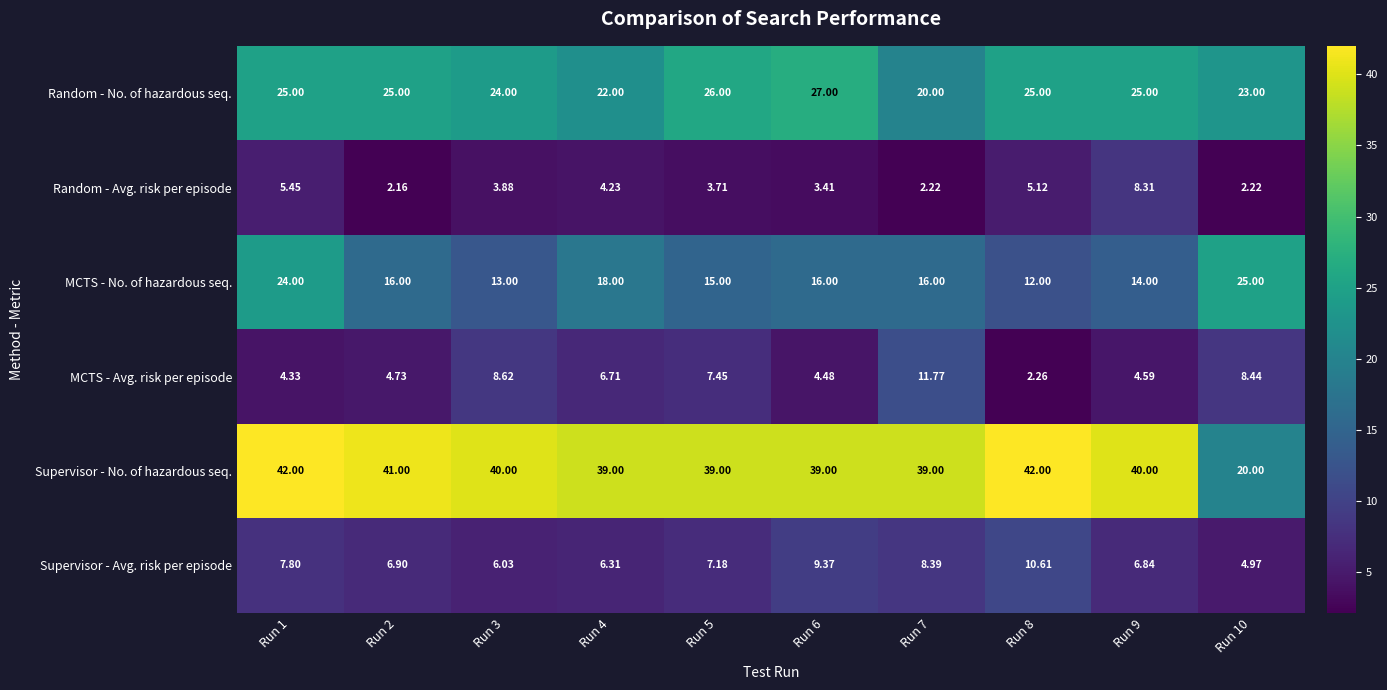

Which series changed the most between Run 1 and Run 5?

MCTS - No. of hazardous seq.